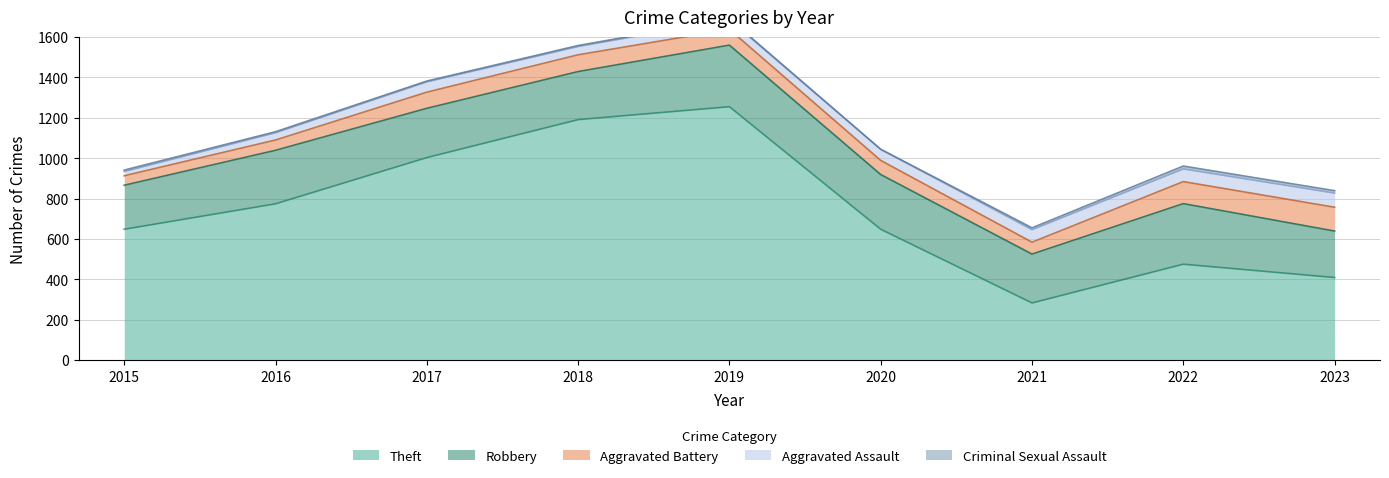

Reading right to left, list all the values displayed in this chart.

Theft: 2023=409	2022=475	2021=283	2020=648	2019=1255	2018=1191	2017=1003	2016=774	2015=648
Robbery: 2023=230	2022=300	2021=242	2020=271	2019=305	2018=238	2017=244	2016=265	2015=218
Aggravated Battery: 2023=118	2022=109	2021=59	2020=70	2019=78	2018=83	2017=80	2016=51	2015=47
Aggravated Assault: 2023=70	2022=63	2021=62	2020=55	2019=48	2018=41	2017=51	2016=36	2015=21
Criminal Sexual Assault: 2023=12	2022=14	2021=9	2020=0	2019=4	2018=5	2017=4	2016=5	2015=7